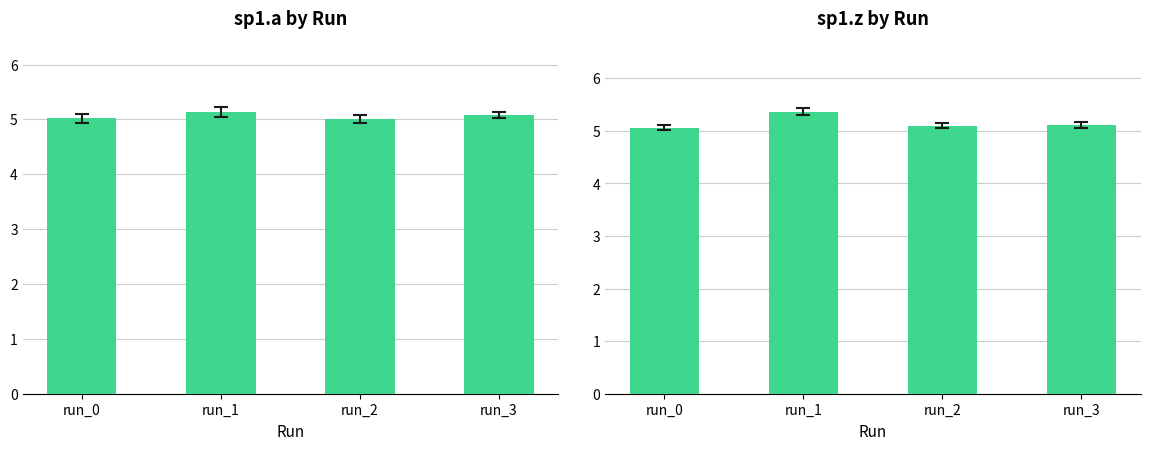

Are the bars grouped side by side (vs. stacked)?

Yes